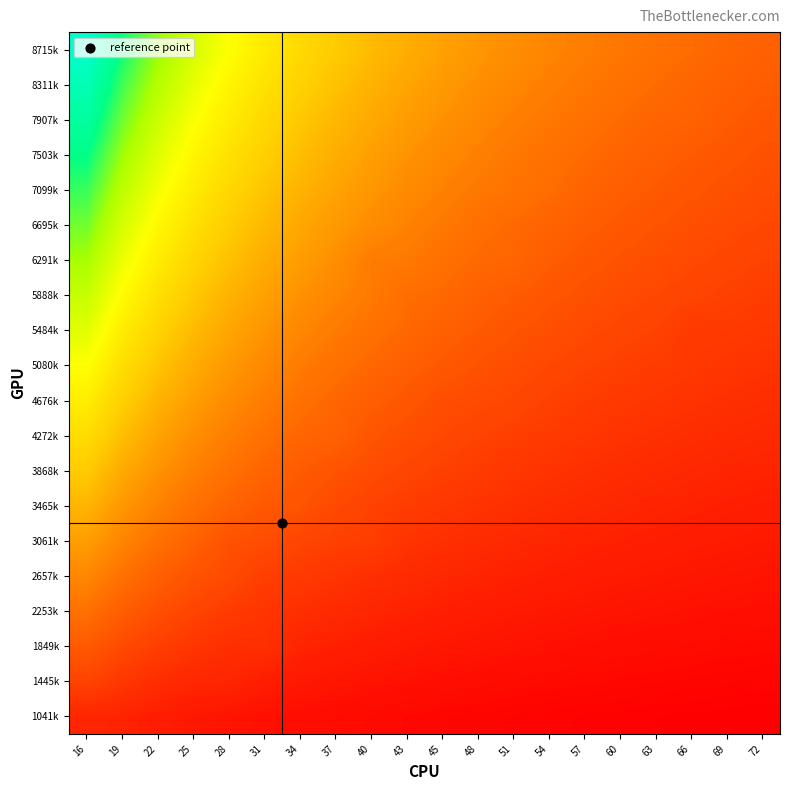

What is the difference between the highest and lowest values at 28?

0.5